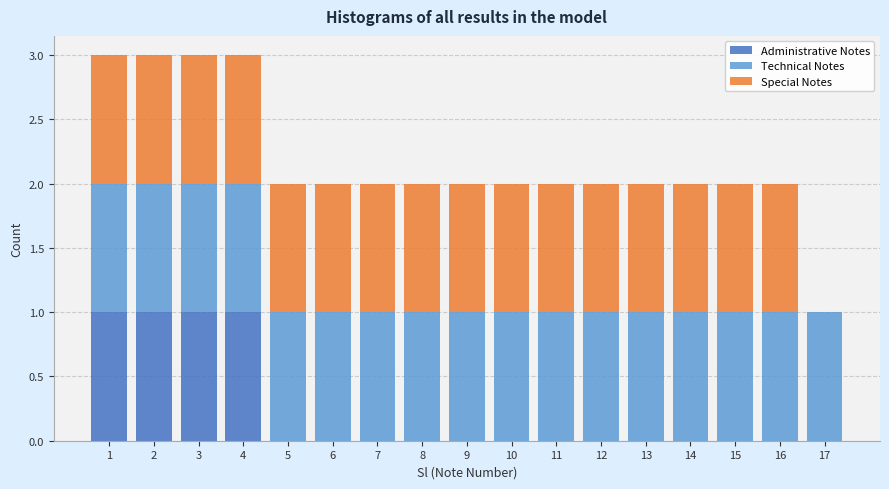

Reading left to right, transcribe this chart: for each stacked bar, give the range it covers on the x-axis and its total height. The values are not printed on the chart, so give them approximately, as read against the axis.

0.5 to 1.5: 3
1.5 to 2.5: 3
2.5 to 3.5: 3
3.5 to 4.5: 3
4.5 to 5.5: 2
5.5 to 6.5: 2
6.5 to 7.5: 2
7.5 to 8.5: 2
8.5 to 9.5: 2
9.5 to 10.5: 2
10.5 to 11.5: 2
11.5 to 12.5: 2
12.5 to 13.5: 2
13.5 to 14.5: 2
14.5 to 15.5: 2
15.5 to 16.5: 2
16.5 to 17.5: 1